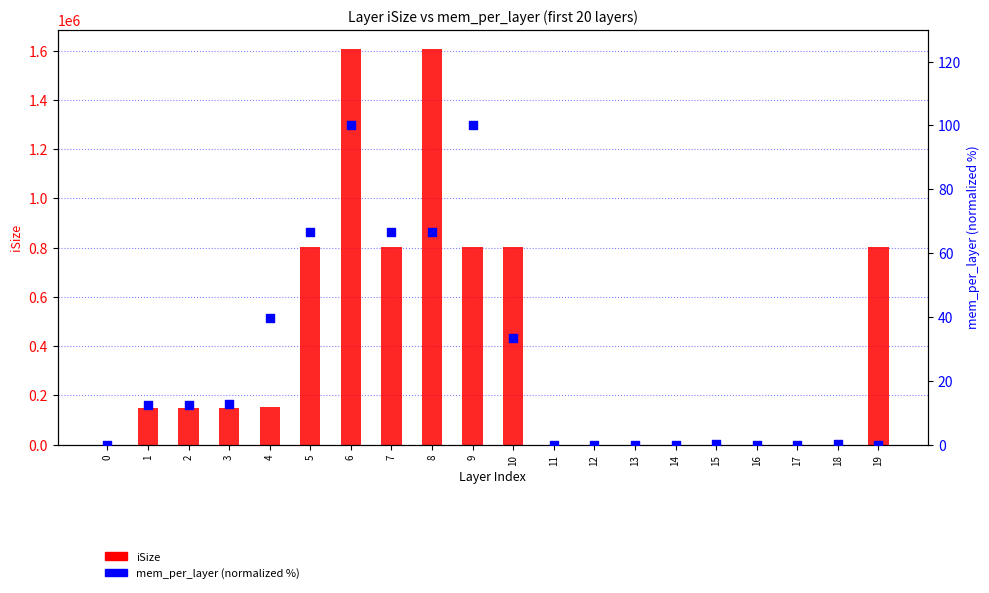

Which series has the largest total across all categories?

iSize